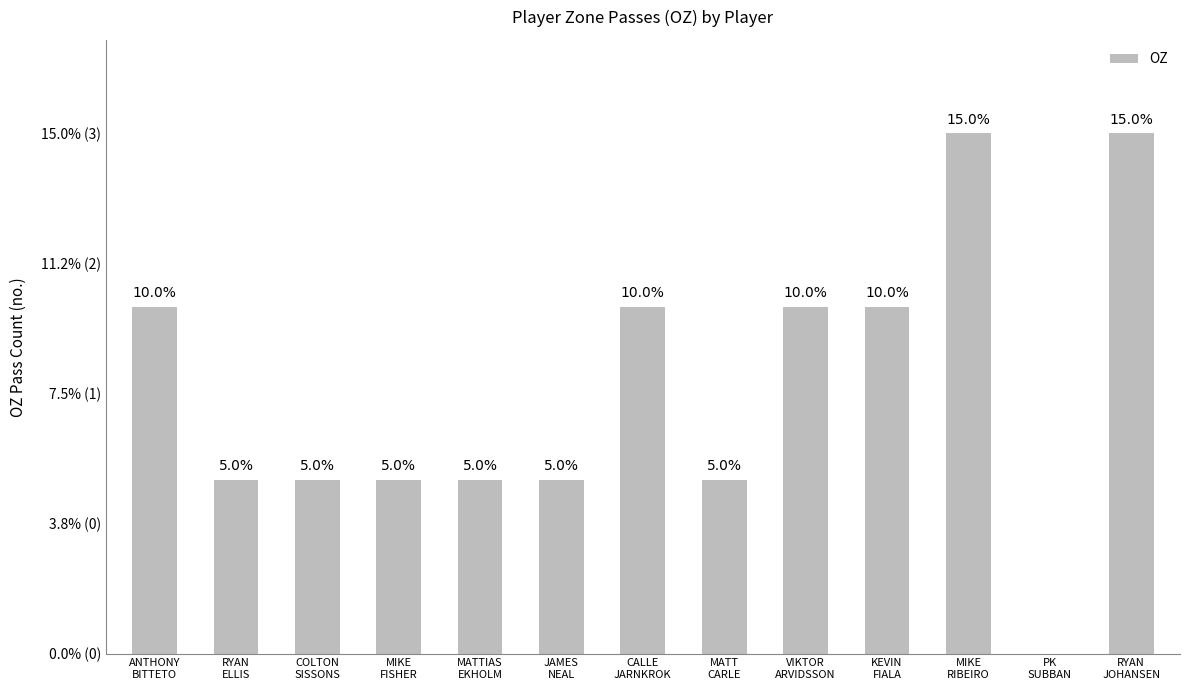

What is the change in value from MATTIAS
EKHOLM to MIKE
RIBEIRO?

+2